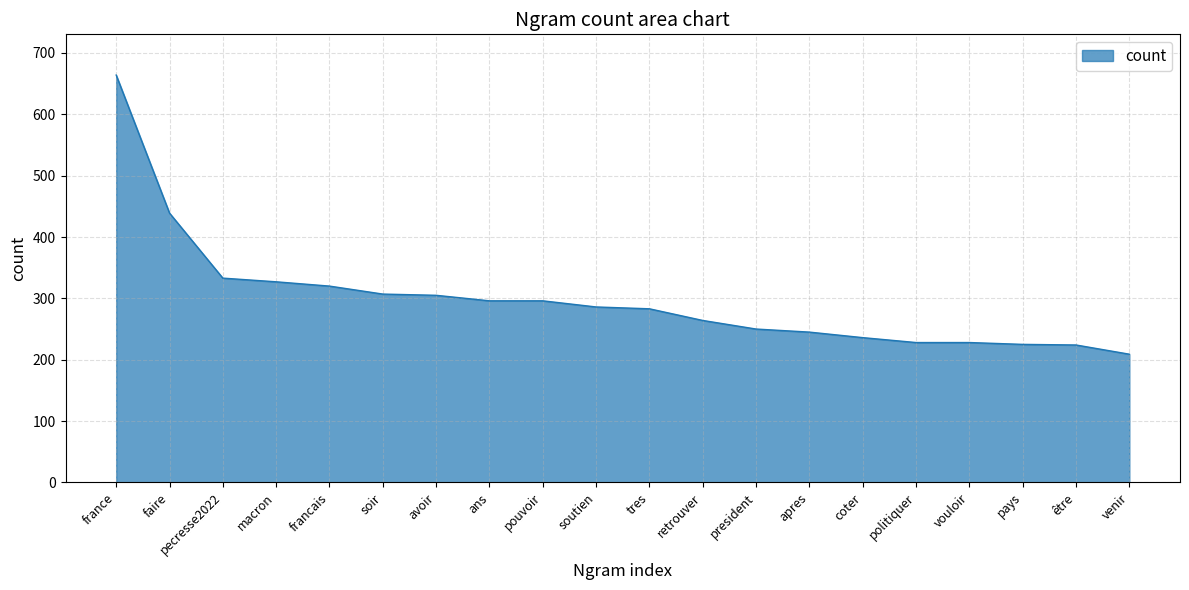

Is it true that the value at être is 371?

False